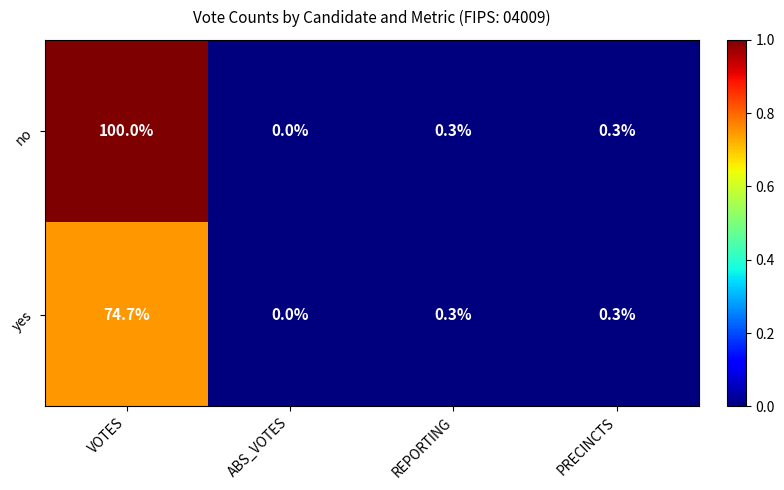

What is the difference between the maximum and second lowest values in the yes series?

74.4